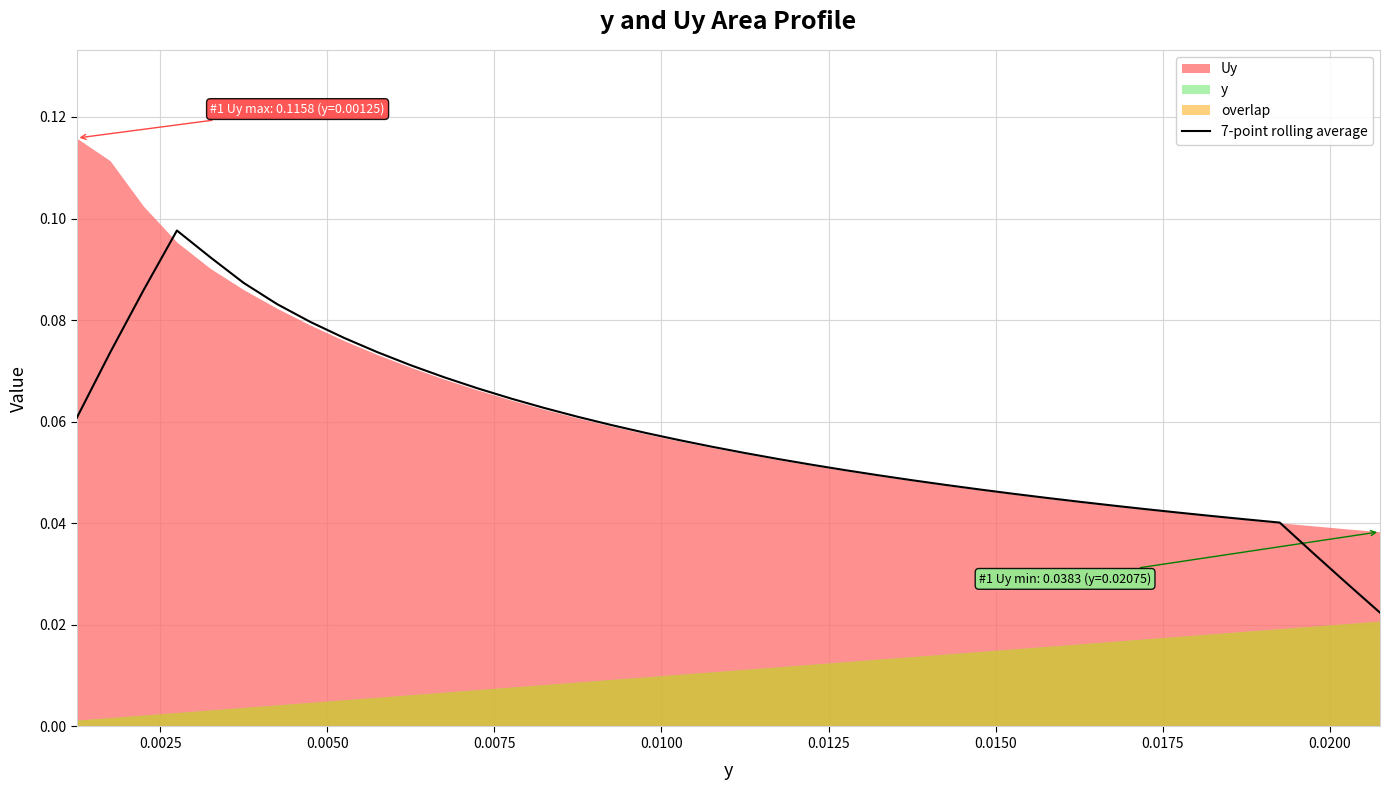

What is the sum of all values?

2.3